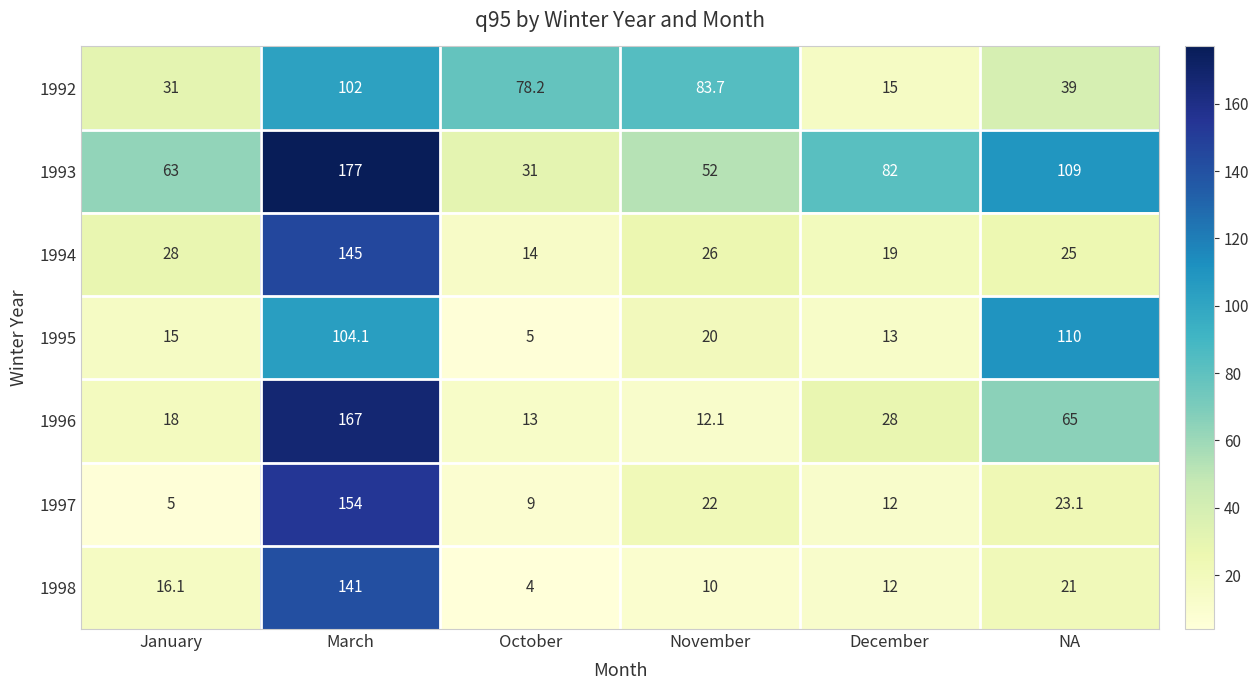

List the series in order of their peak value, lowest first.

1992, 1995, 1998, 1994, 1997, 1996, 1993